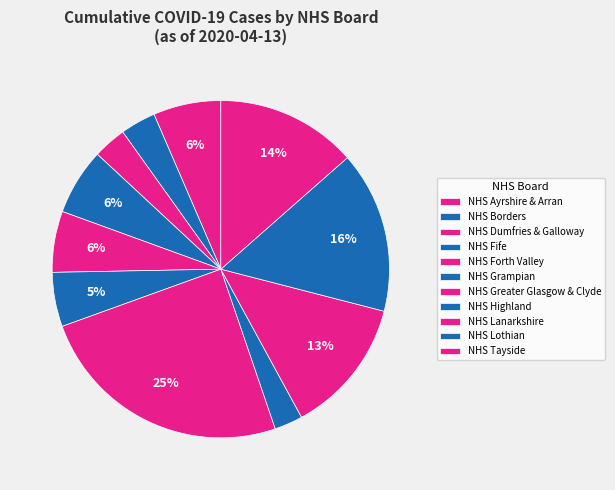

How many slices are in this pie chart?

11